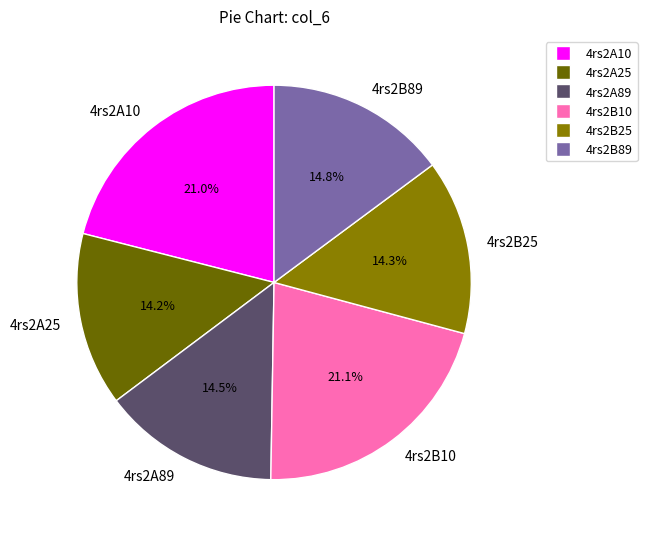

Count the number of slices in the pie.

6